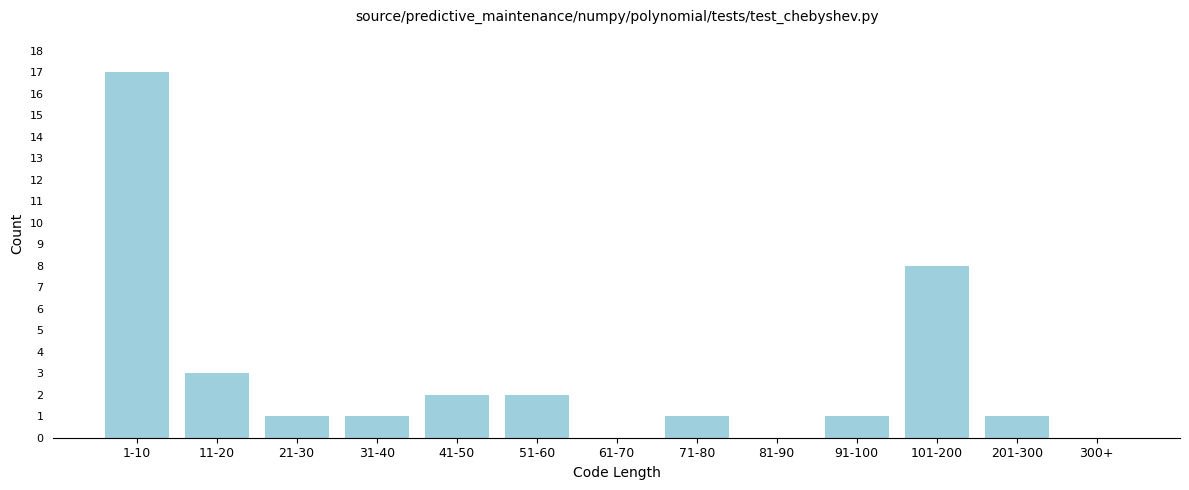

Reading left to right, extract all data points from this chart.

1-10=17	11-20=3	21-30=1	31-40=1	41-50=2	51-60=2	61-70=0	71-80=1	81-90=0	91-100=1	101-200=8	201-300=1	300+=0